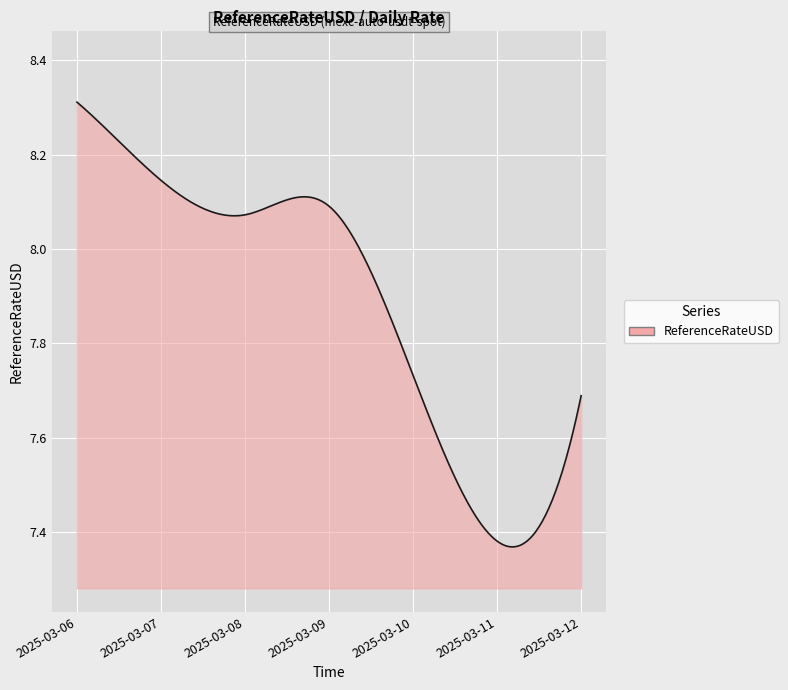

What is the difference between the maximum and minimum values?

0.9